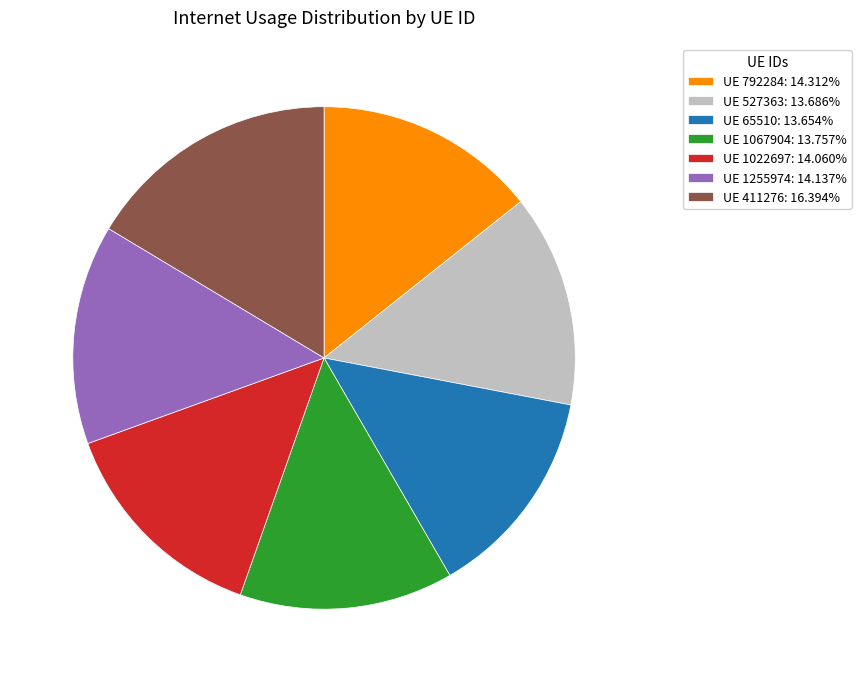

Does UE 1022697: 14.060% represent more than half of the total?

No